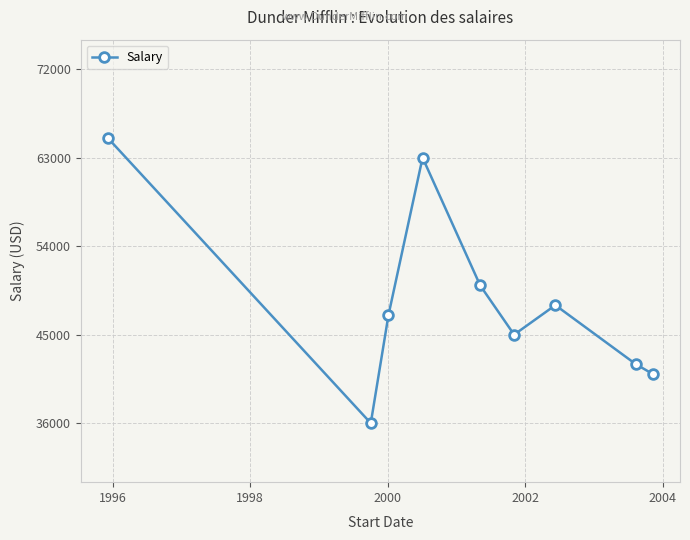

How many interior local peaks (higher than both neighbors) does the data have?

2